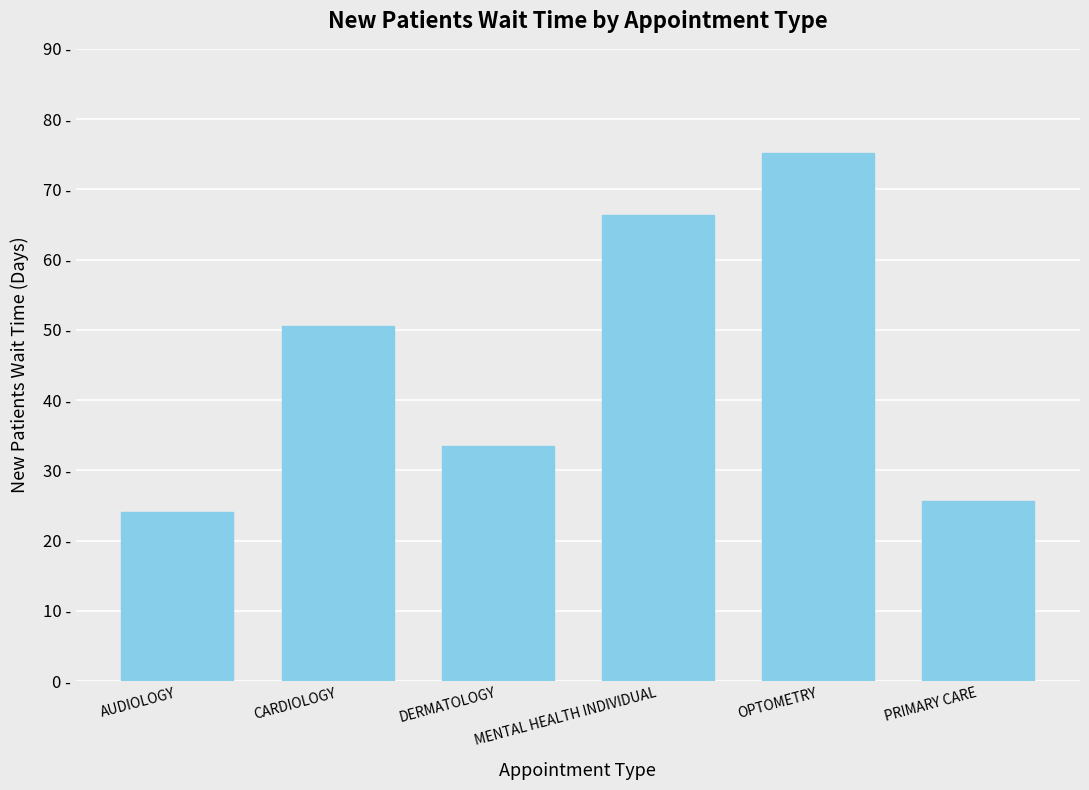

The value at OPTOMETRY is 104.3. True or false?

False